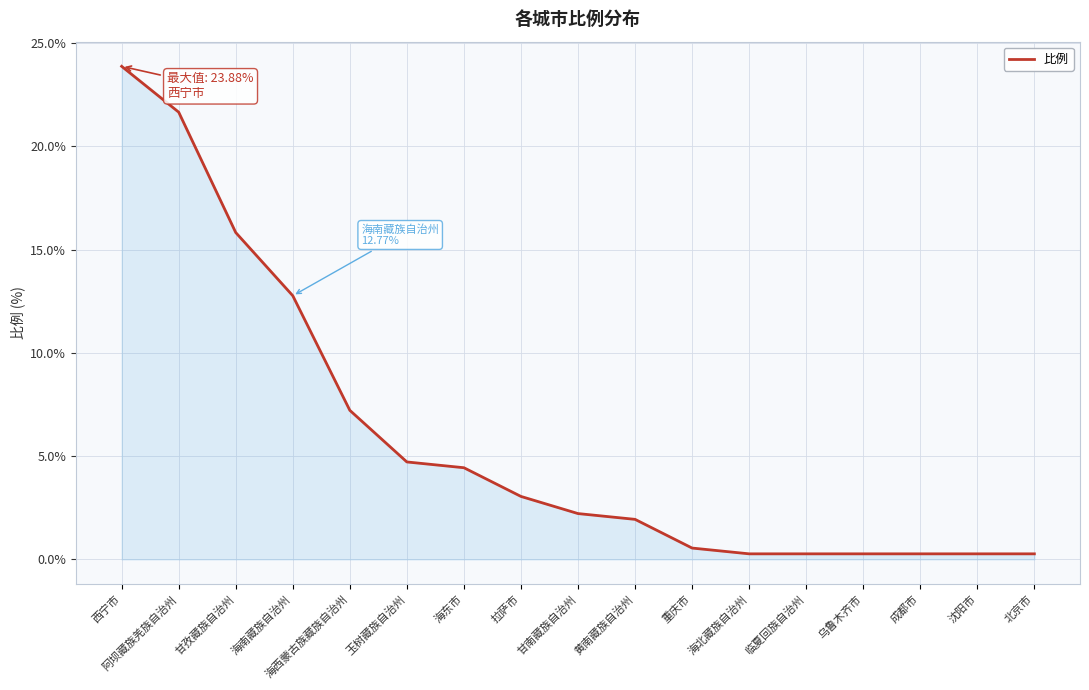

Count the number of categories in the chart.

17